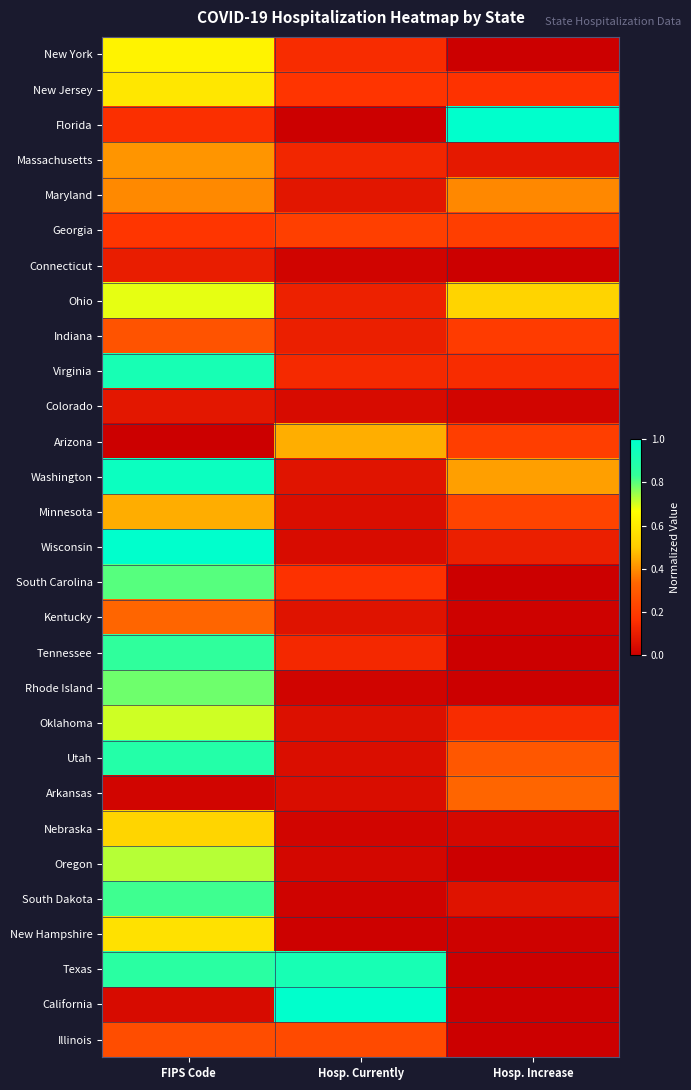

Rank the series at FIPS Code from lowest to highest value.

Arizona, Arkansas, California, Colorado, Connecticut, Florida, Georgia, Illinois, Indiana, Kentucky, Maryland, Massachusetts, Minnesota, Nebraska, New Hampshire, New Jersey, New York, Ohio, Oklahoma, Oregon, Rhode Island, South Carolina, South Dakota, Tennessee, Texas, Utah, Virginia, Washington, Wisconsin